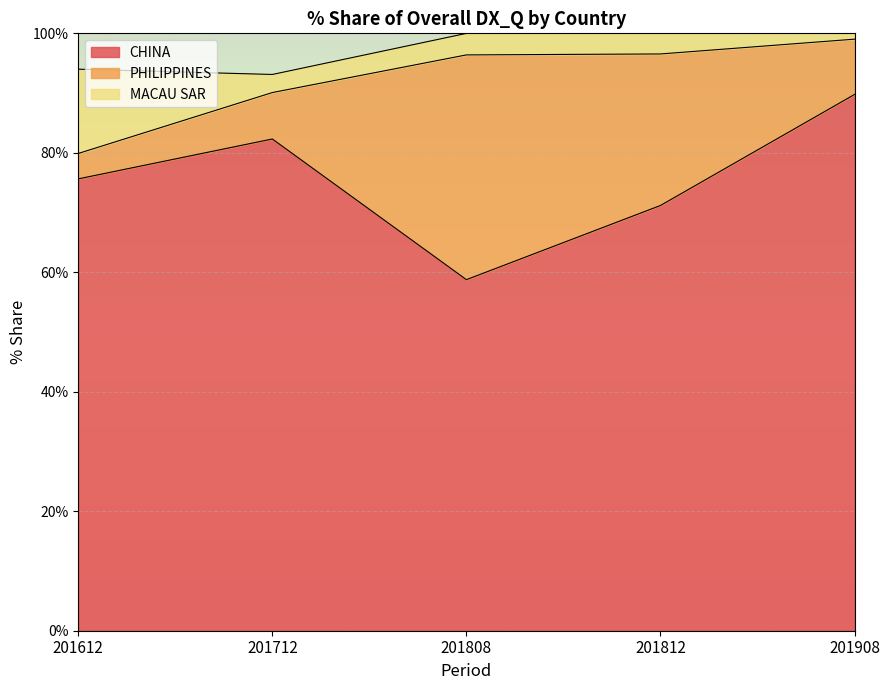

What is the maximum value for CHINA?

89.8